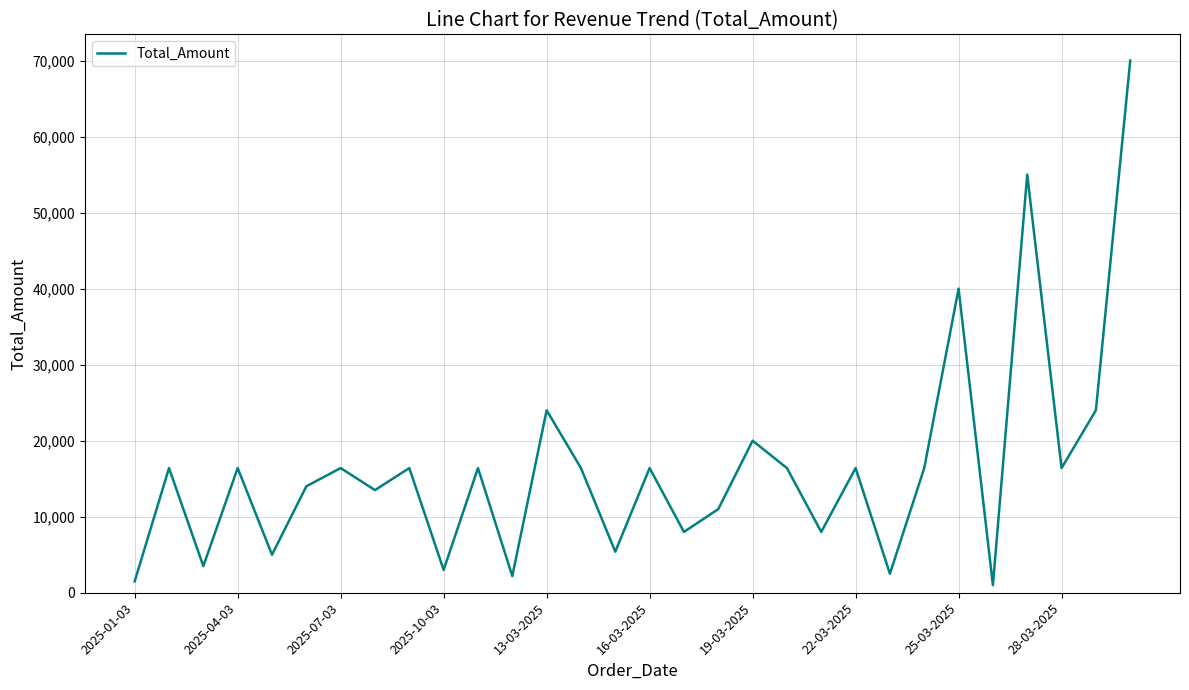

What is the difference between the maximum and minimum values?

69000